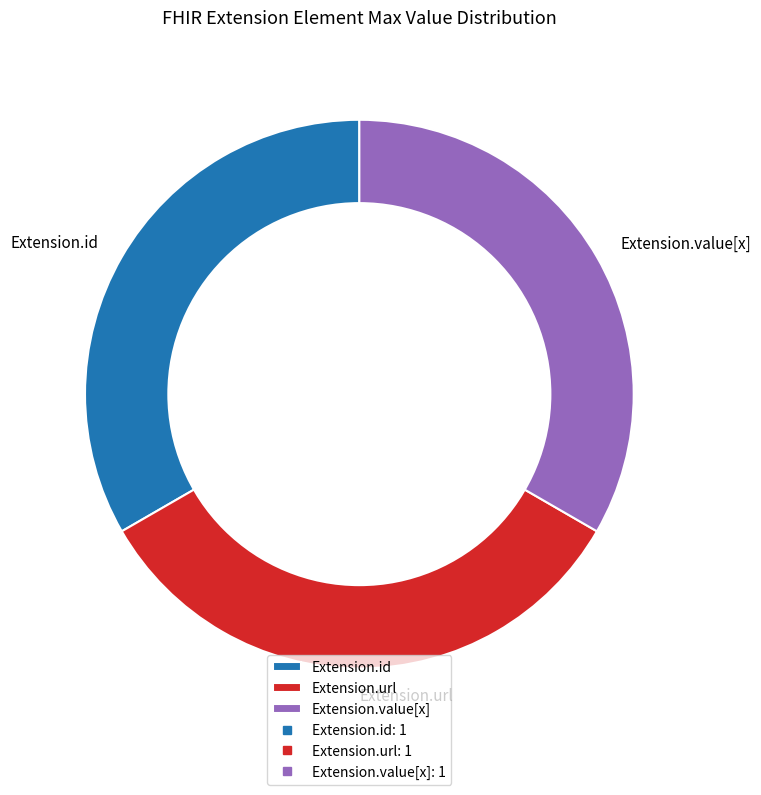

What portion of the pie excludes Extension.value[x]?

66.7%